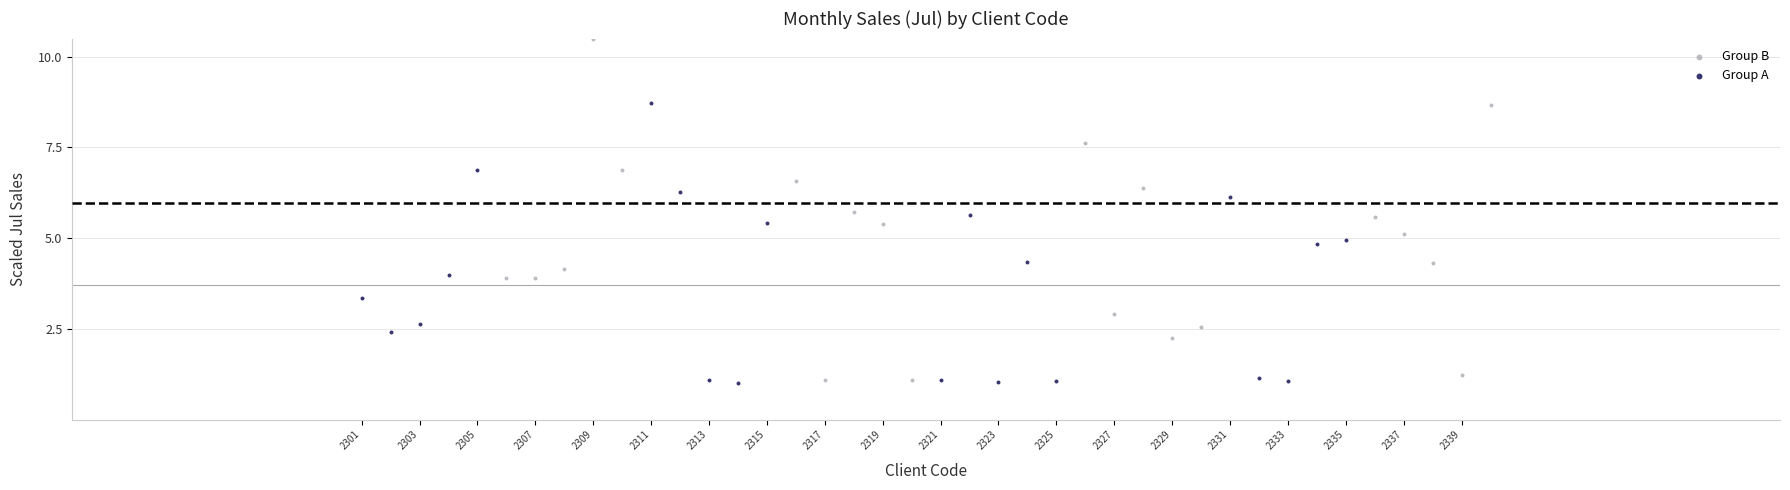

Which series has the widest spread of Y values?

Group B